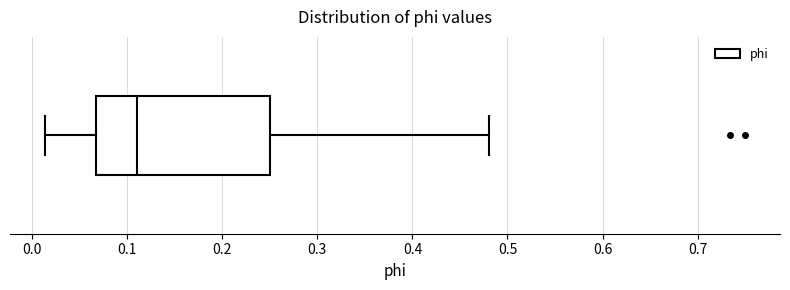

Where does the right whisker of the box end on the x-axis? The values are not printed on the chart, so give them approximately, as read against the axis.

0.48